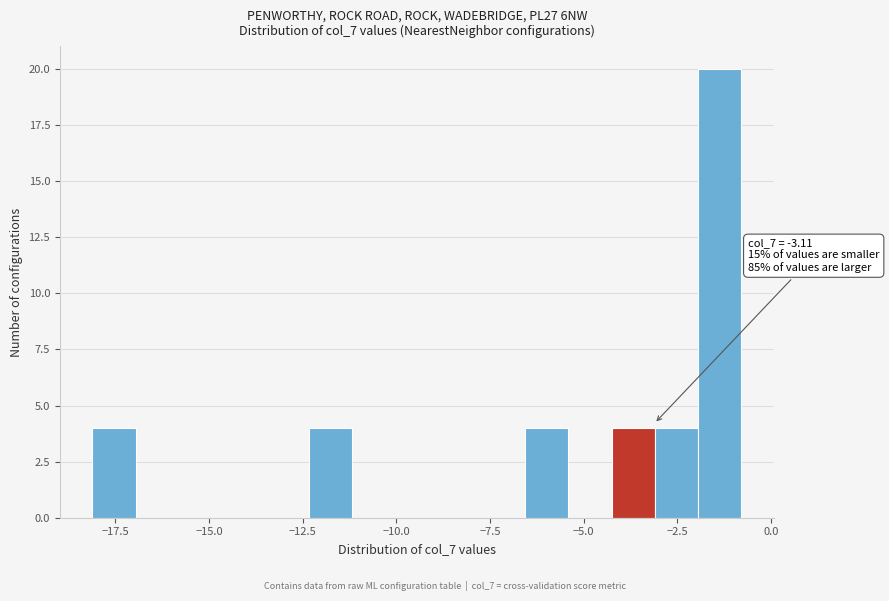

Around what value on the x-axis is the tallest bar? Give the approximate position of its centre, as read against the axis.

-1.5